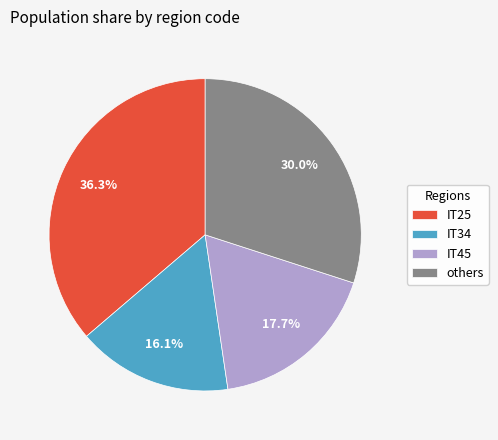

To the nearest percent, what is the difference between the largest and smallest slice percentages?

20%